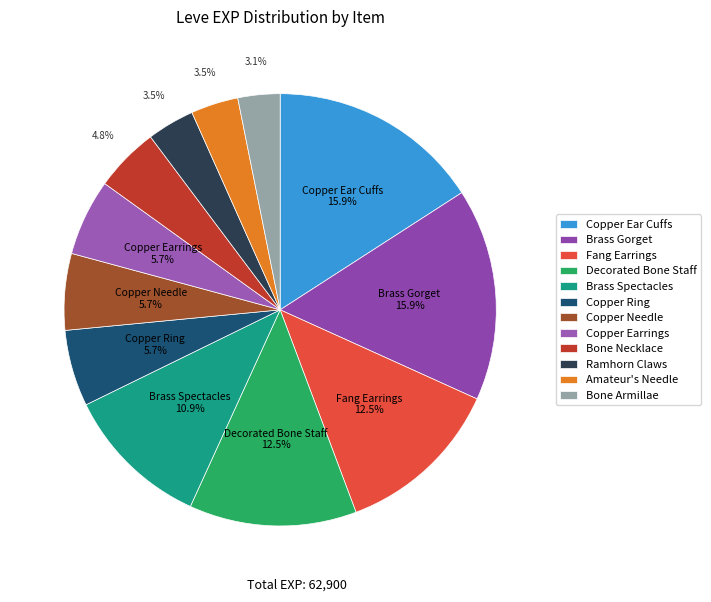

How many slices are in this pie chart?

12